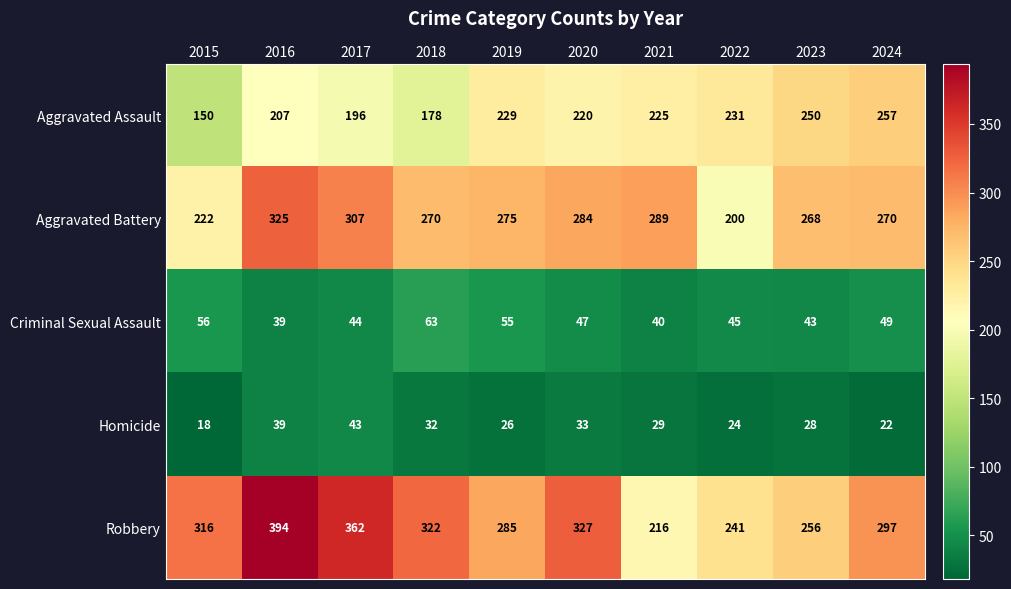

What is the approximate value of Criminal Sexual Assault at 2023, to the nearest 5?

45